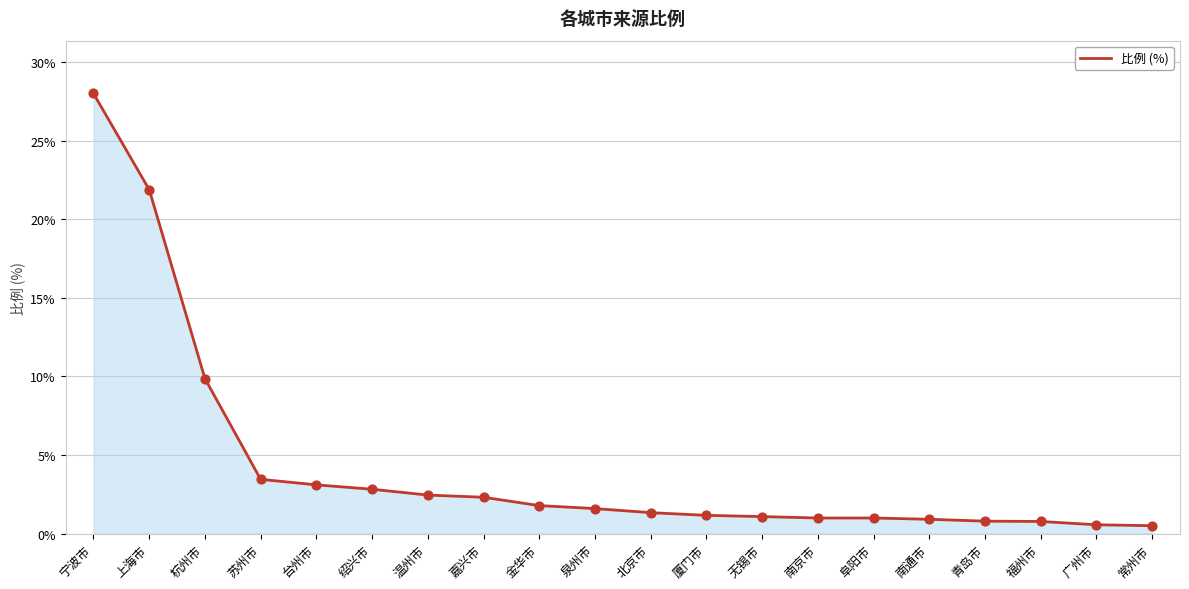

Which has a higher value, 北京市 or 温州市?

温州市